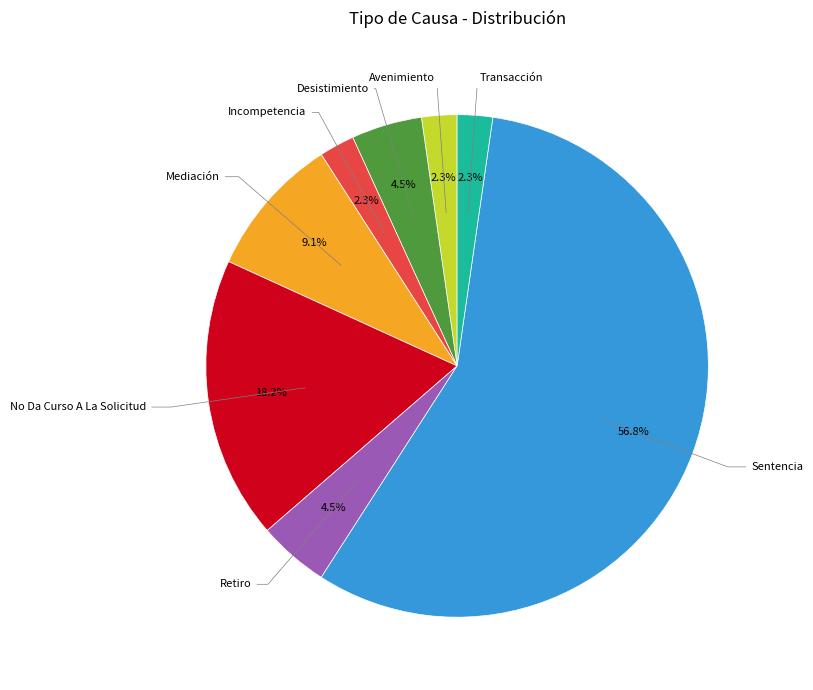

Is it true that Sentencia is 57% of the pie?

True